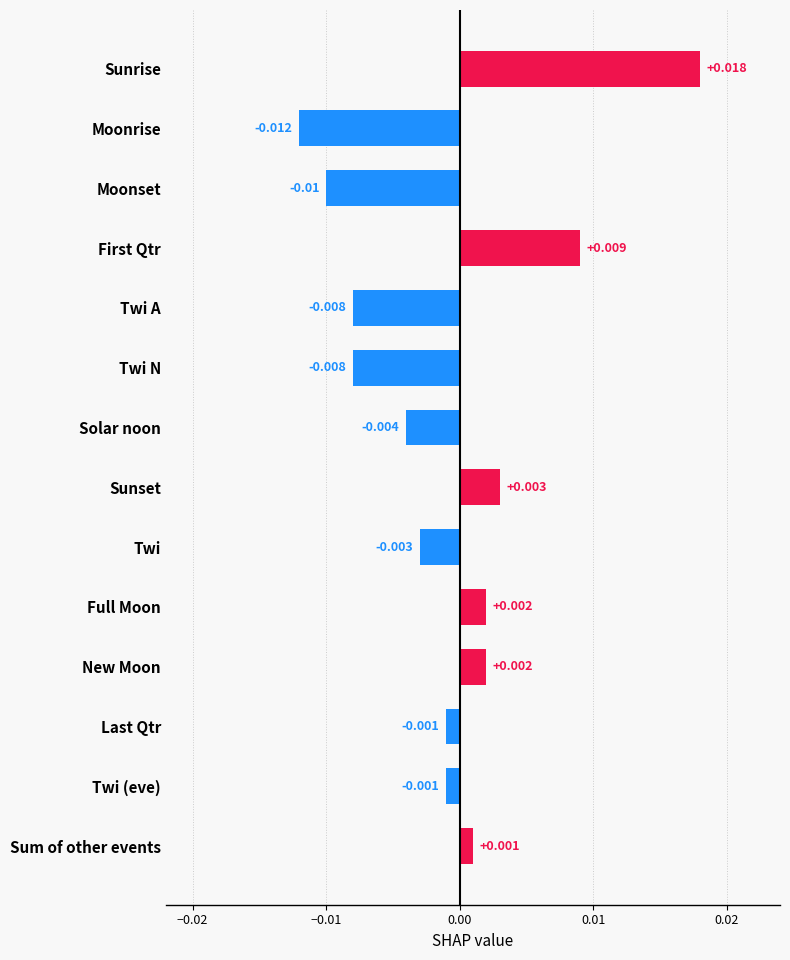

Which has a higher value, Moonrise or Twi A?

Twi A